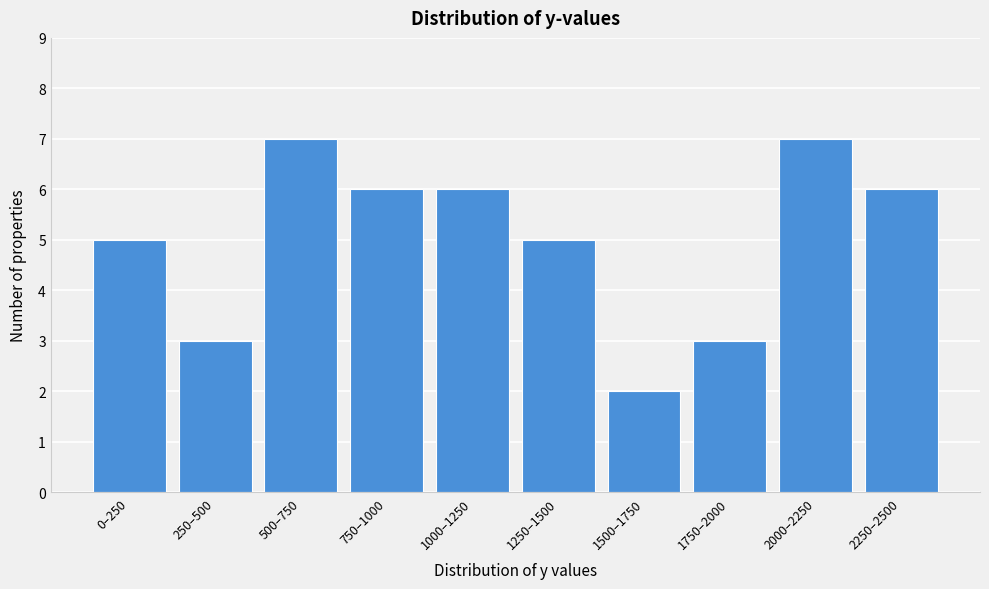

Reading left to right, transcribe all the data shown in this chart.

5	3	7	6	6	5	2	3	7	6